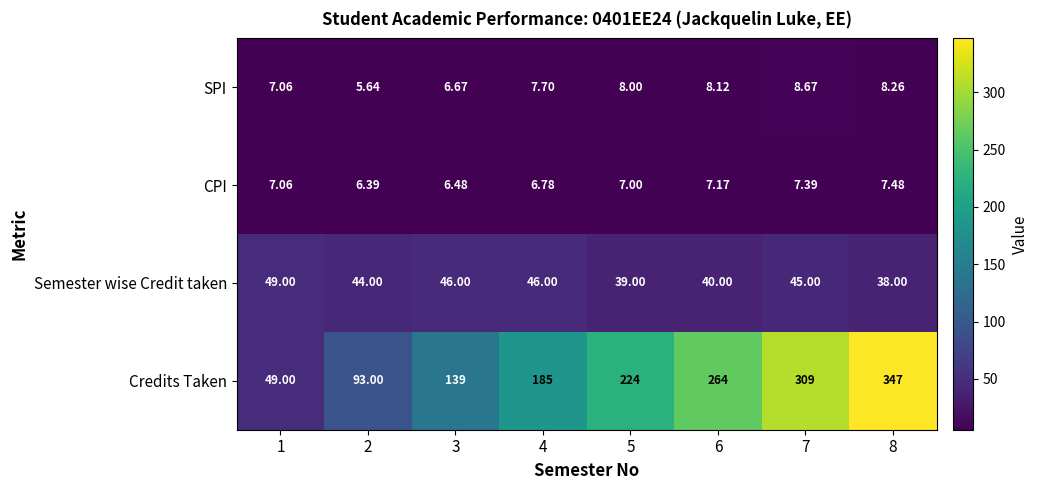

Which series has the widest spread of values?

Credits Taken